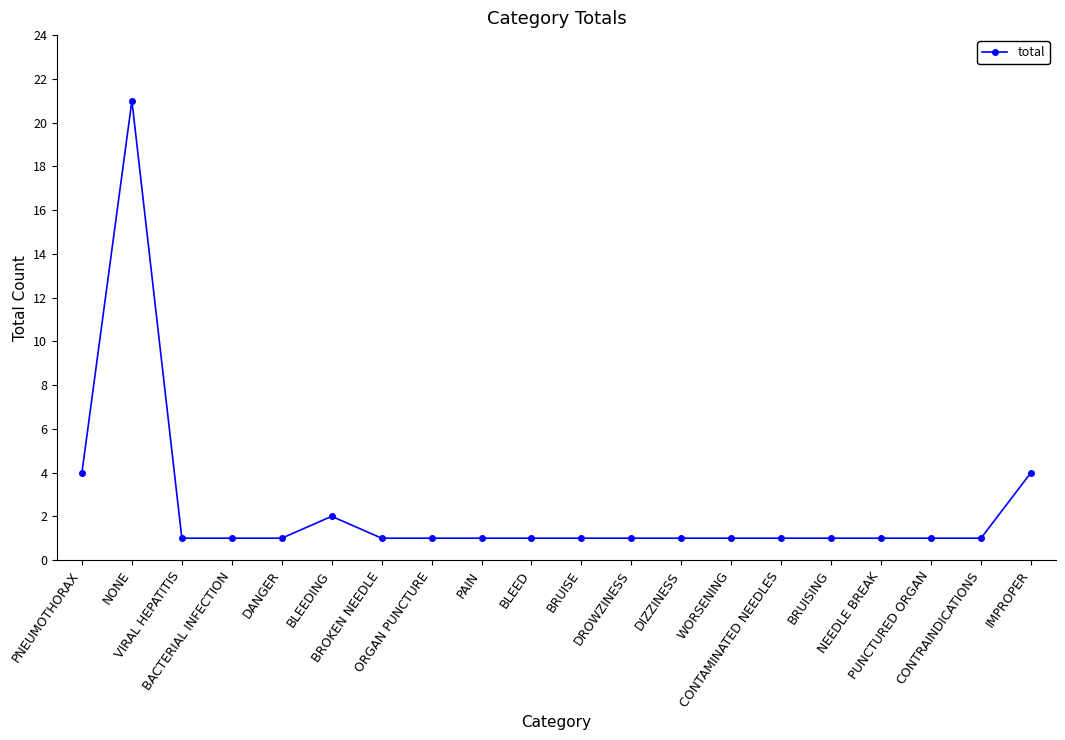

What is the label of the 16th point from the left?

BRUISING